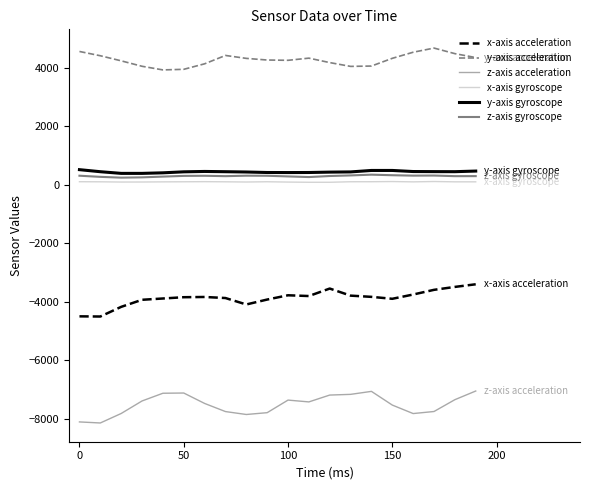

True or false: y-axis gyroscope and x-axis gyroscope cross at least once.

False